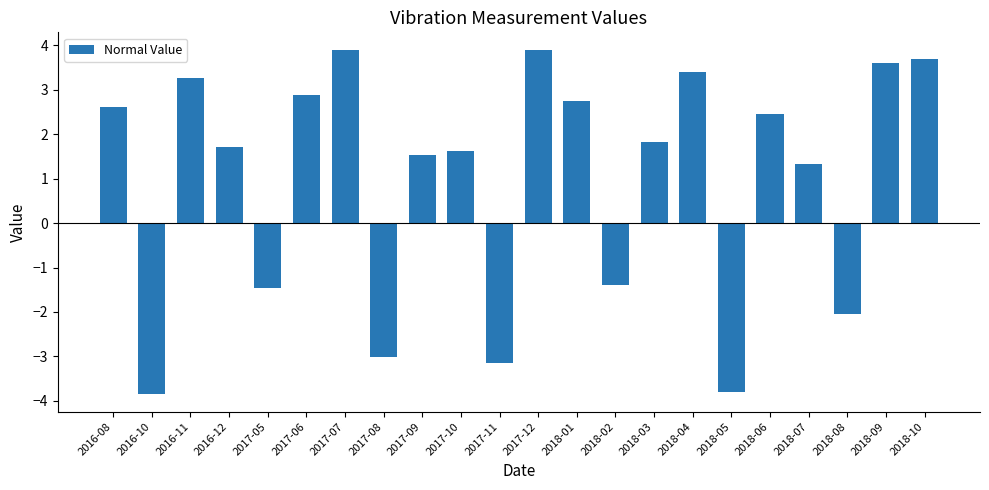

Count the number of categories in the chart.

22